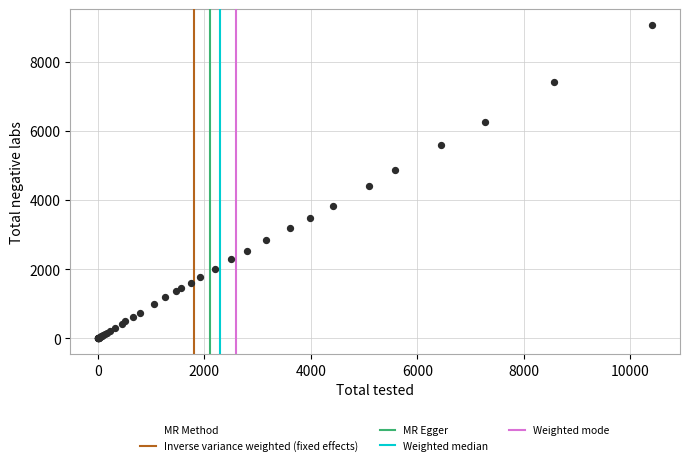

What Y value in the scatter plot is closest to 4532?

4412